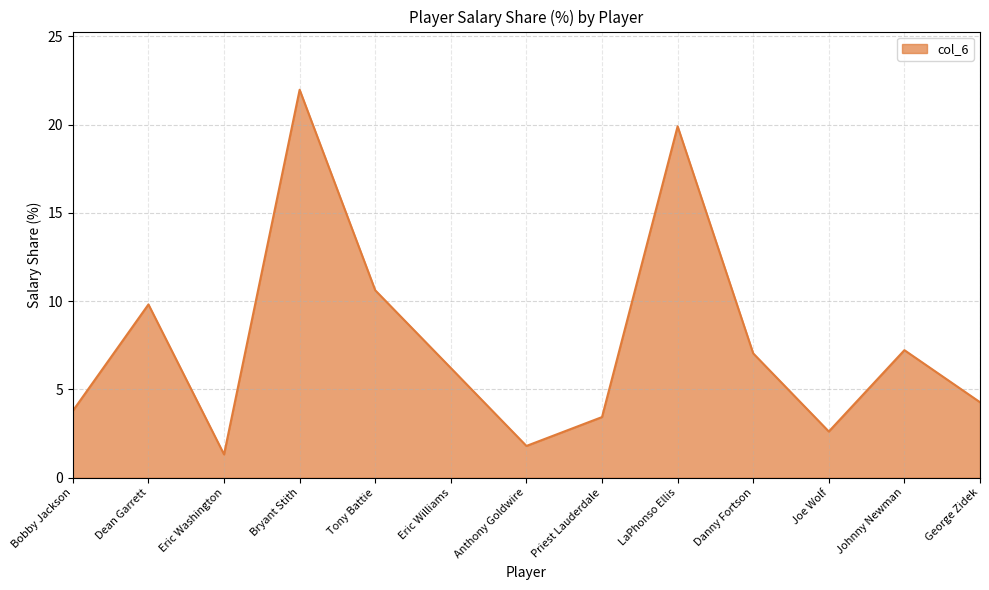

True or false: there are more than 1 points higher than both neighbors.

True